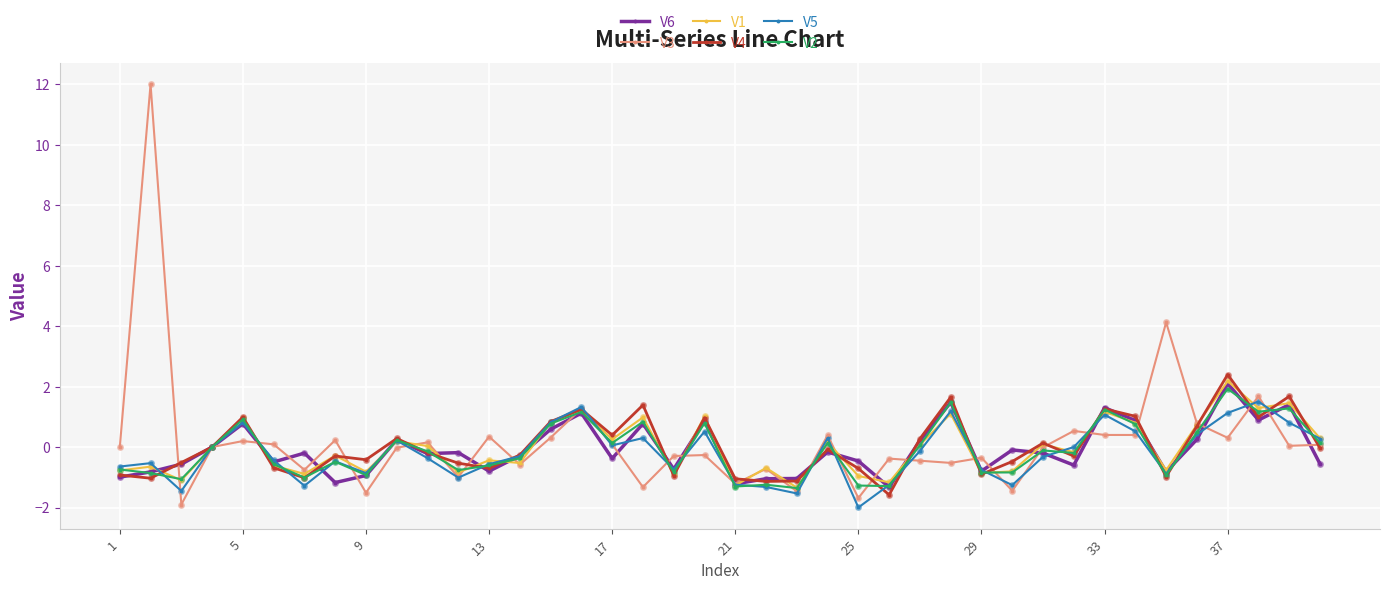

Which series has the largest total across all categories?

V3